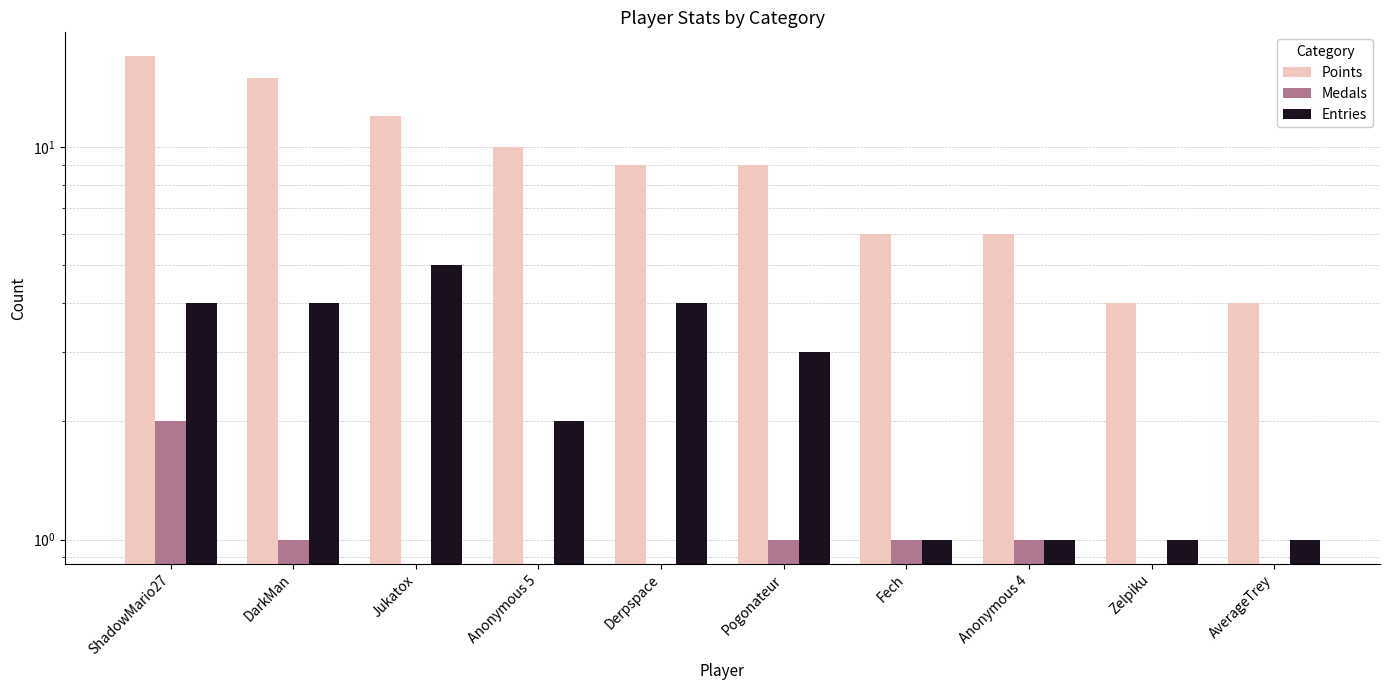

What is the total value across all series at Zelpiku?

5